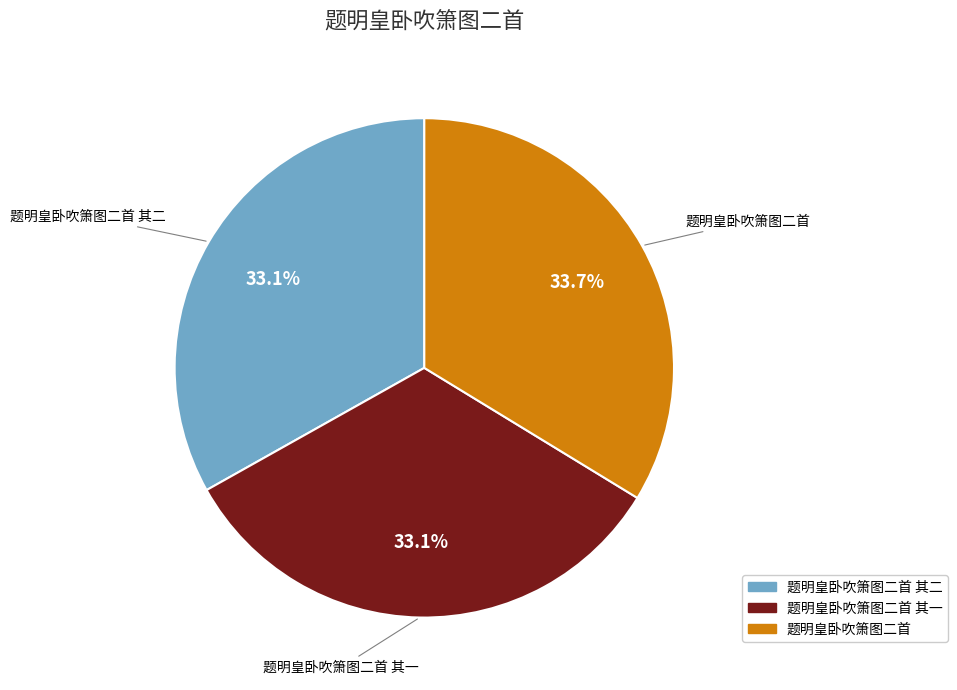

Is there a majority slice in this chart?

No